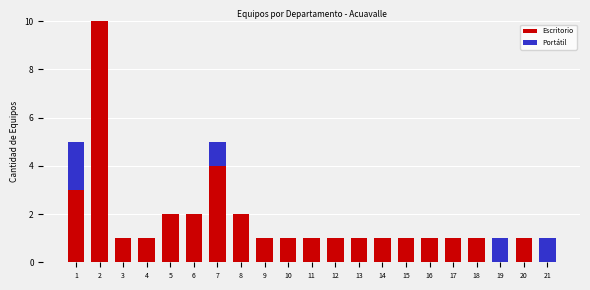

Is it true that Escritorio equals 2 at 13?

False